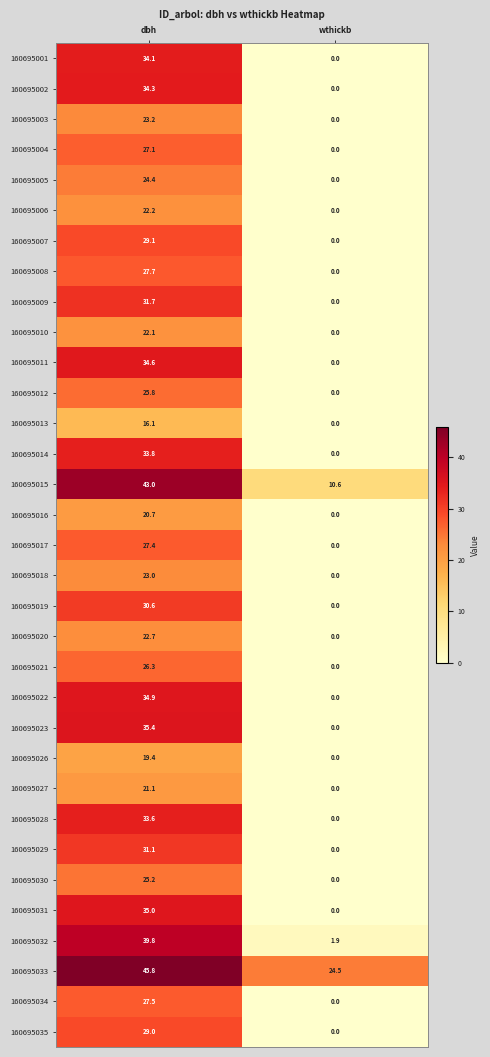

Is it true that 160695010 equals 22.1 at dbh?

True